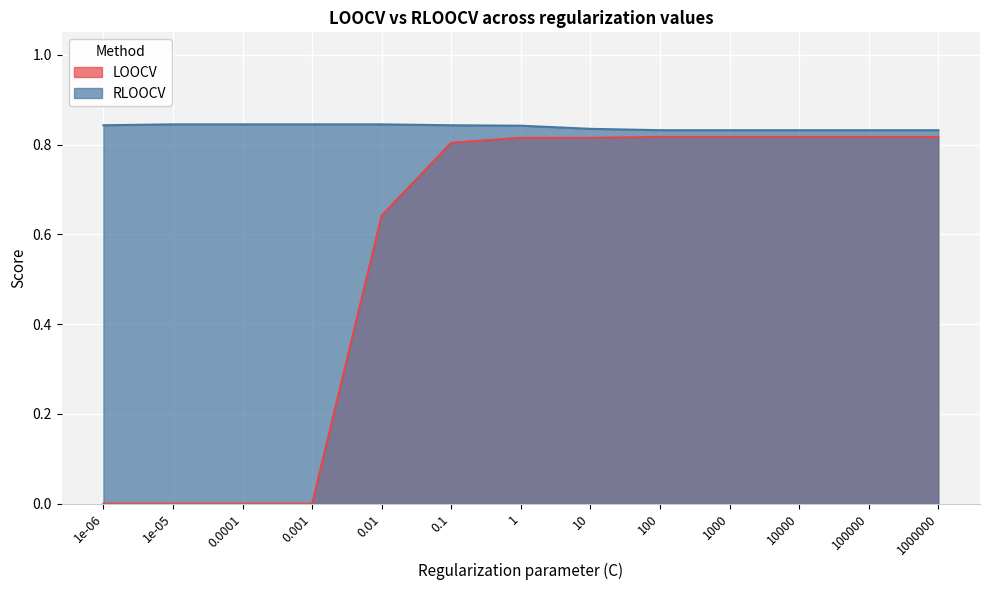

Is it true that LOOCV equals 0.8 at 10?

True